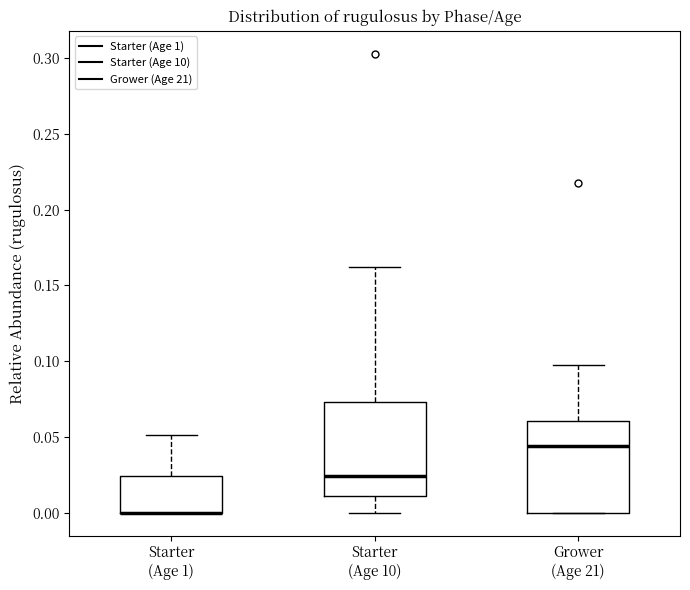

Reading left to right, read every box against the y-axis: the position of its median line, the range the box covers, and the ends of its whiskers. The values are not printed on the chart, so give them approximately, as read against the axis.

Starter (Age 1): median 0.000 (drawn on the box's lower edge), box 0.000 to 0.025, whiskers 0.000 to 0.050
Starter (Age 10): median 0.025, box 0.010 to 0.075, whiskers 0.000 to 0.160
Grower (Age 21): median 0.045, box 0.000 to 0.060, whiskers 0.000 to 0.100